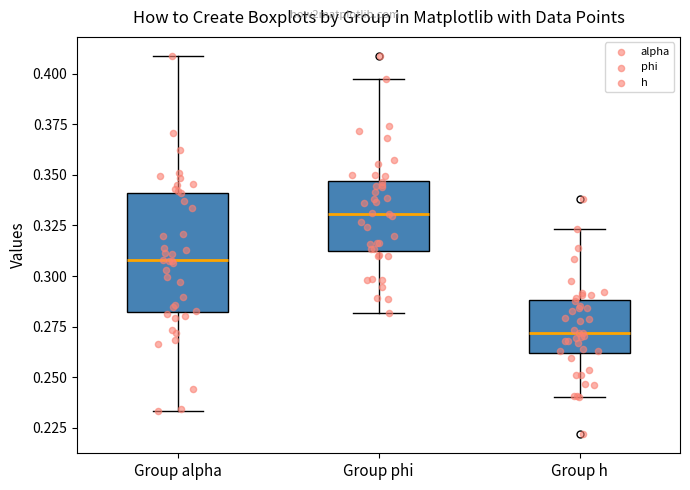

Reading left to right, read every box against the y-axis: the position of its median line, the range the box covers, and the ends of its whiskers. The values are not printed on the chart, so give them approximately, as read against the axis.

Group alpha: median 0.310, box 0.280 to 0.340, whiskers 0.235 to 0.410
Group phi: median 0.330, box 0.310 to 0.345, whiskers 0.280 to 0.395
Group h: median 0.270, box 0.260 to 0.290, whiskers 0.240 to 0.325